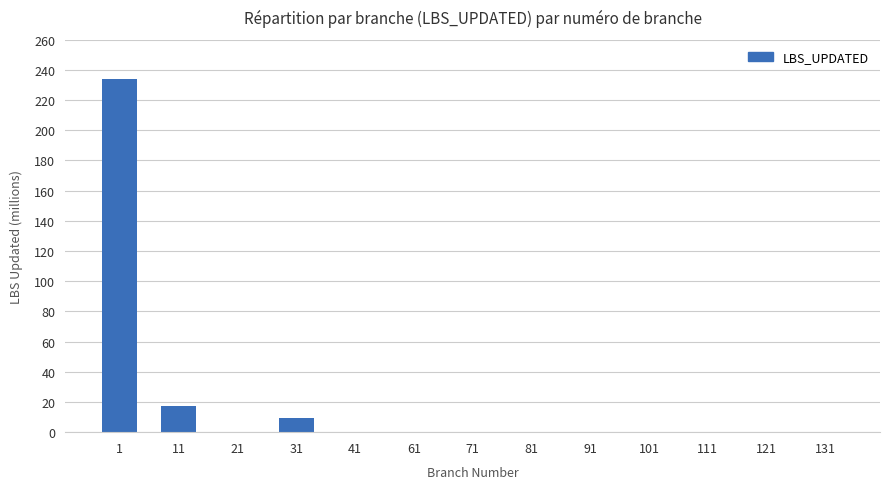

The value at 61 is 160659652. True or false?

False